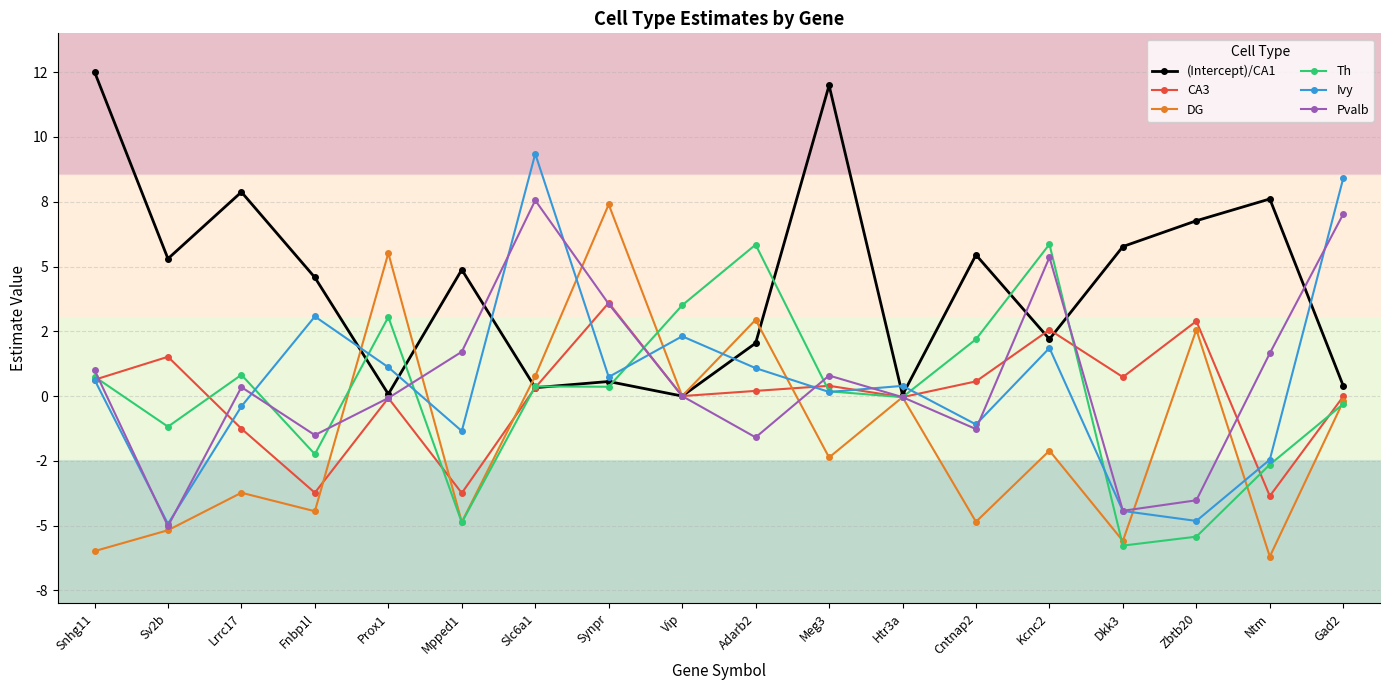

What value does the Pvalb series have at Prox1?

-0.1